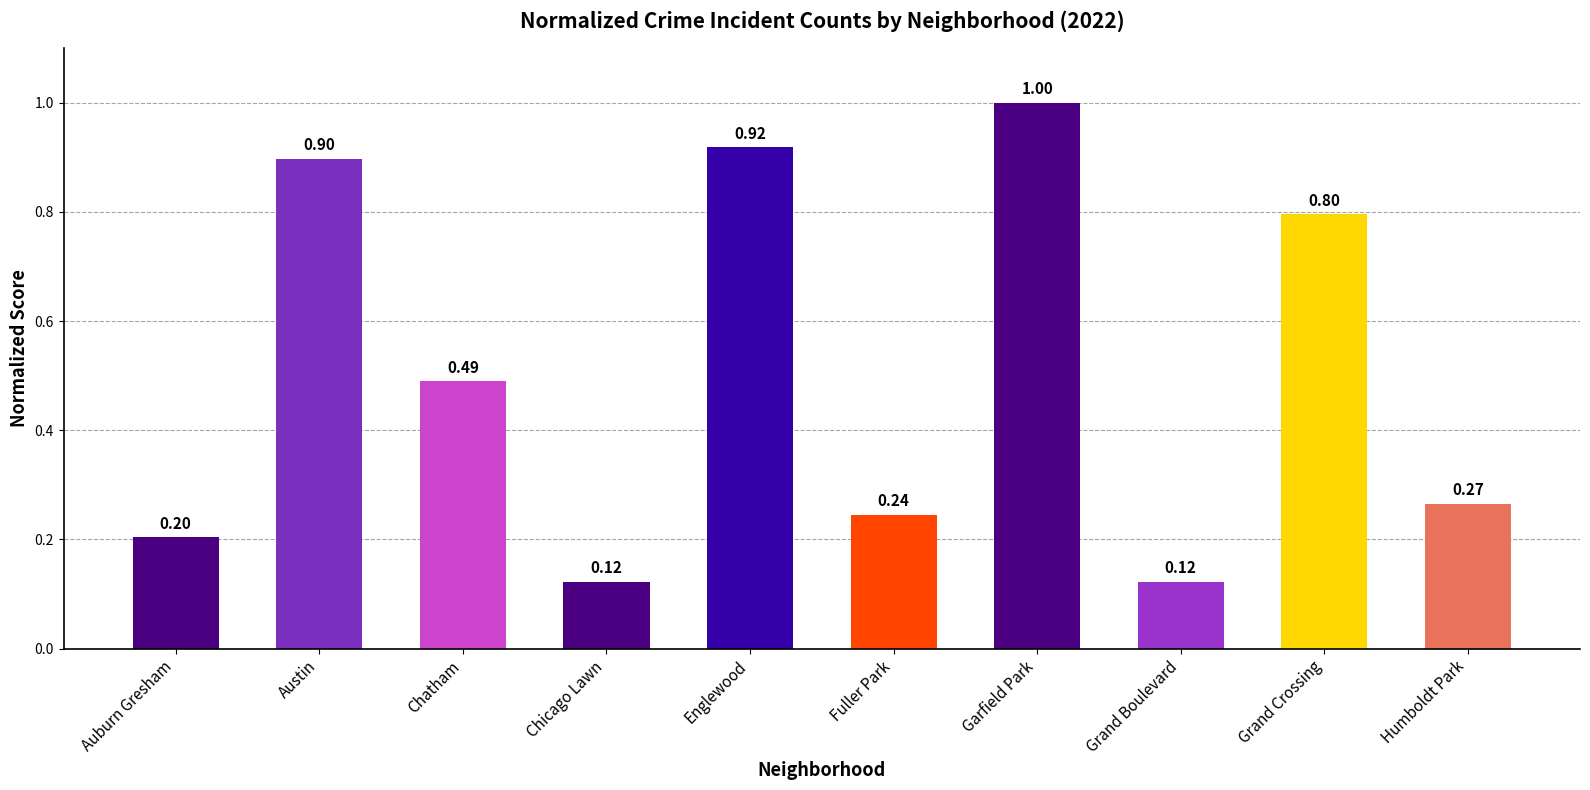

What is the label of the 6th bar from the left?

Fuller Park